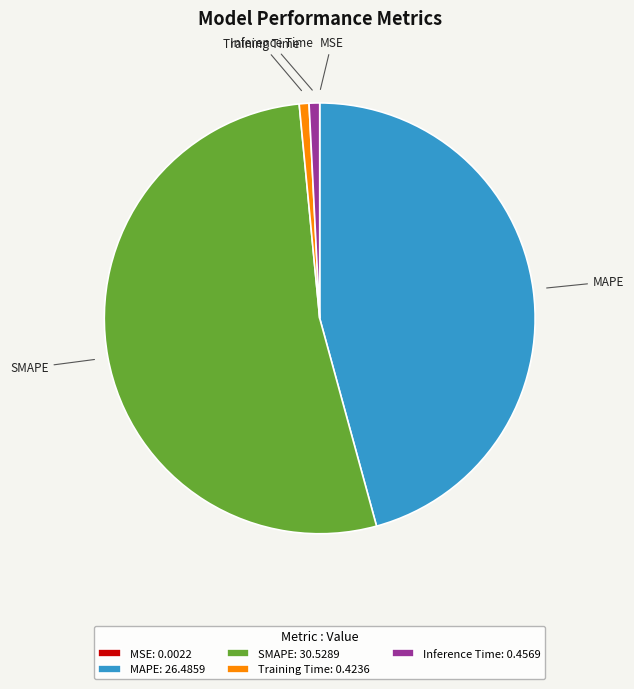

Between MAPE and Training Time, which is larger?

MAPE